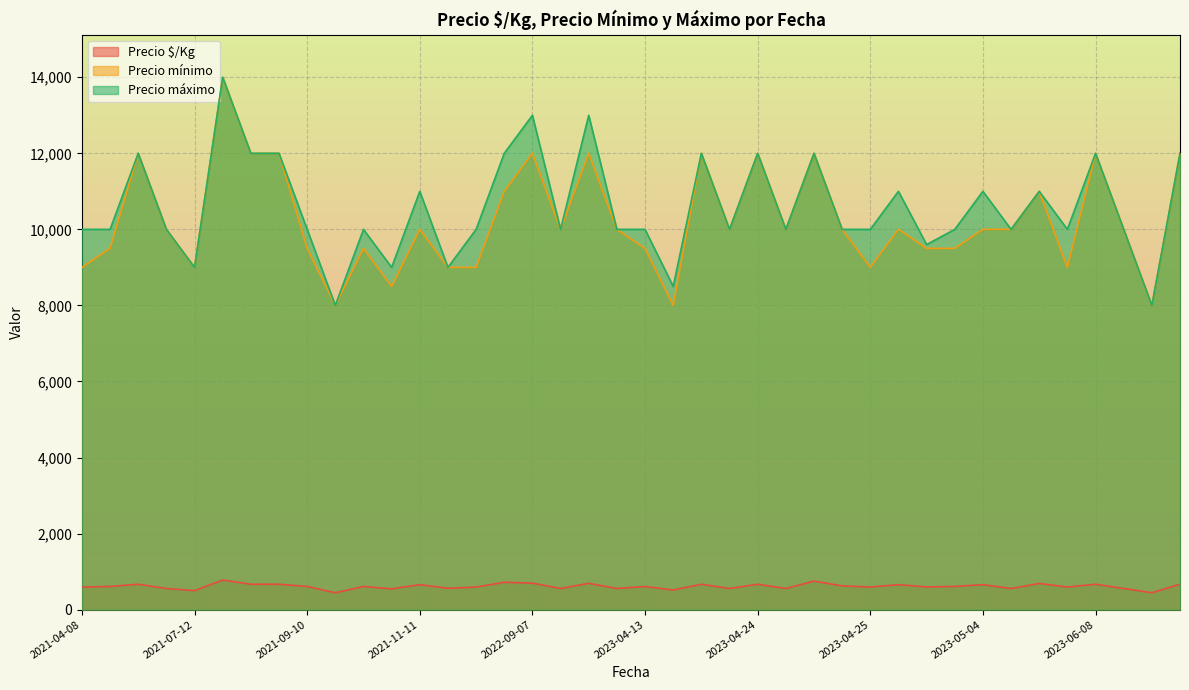

Is it true that Precio máximo equals 8000 at 2021-09-24?

True